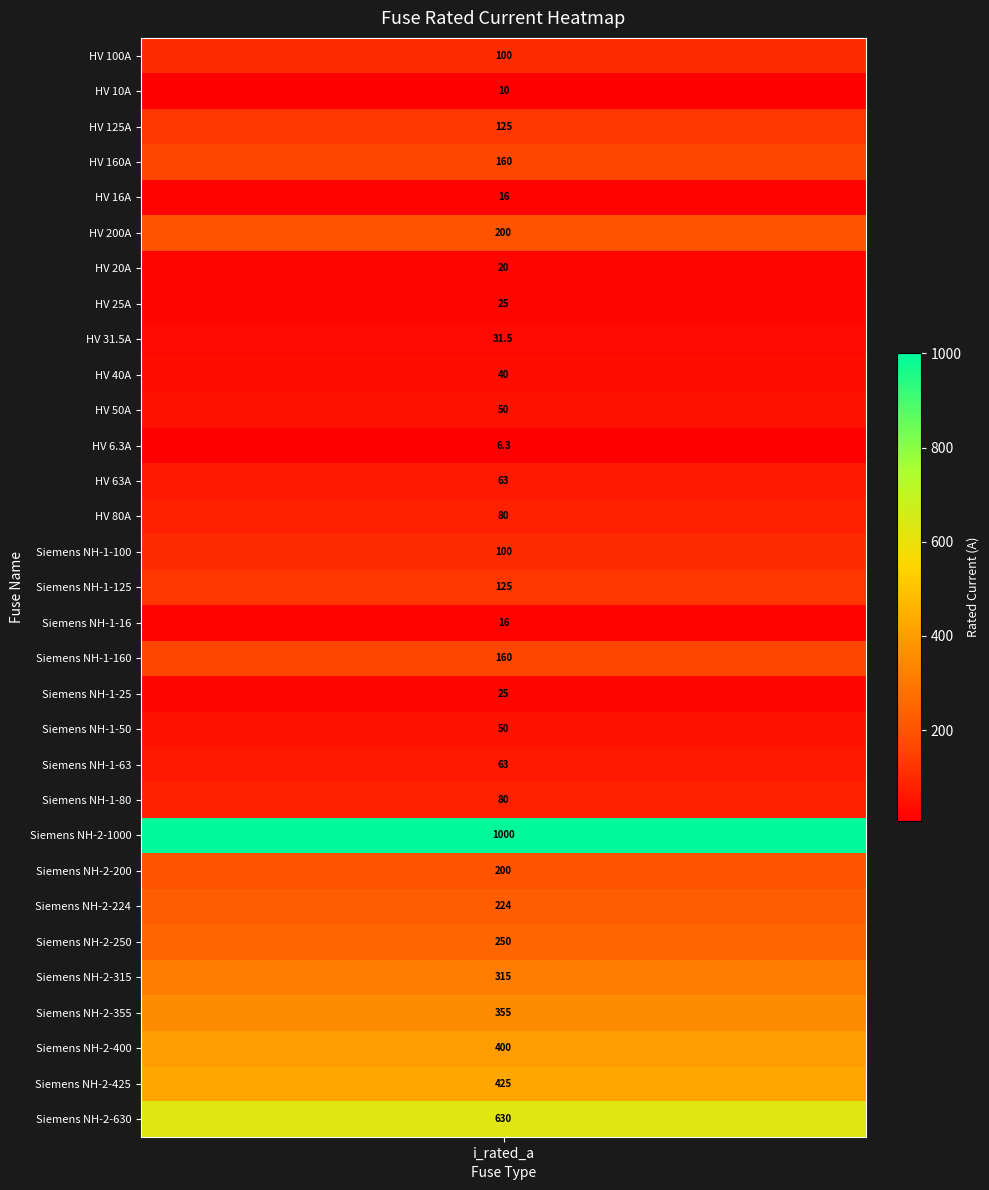

List the labels in order of value, largest first.

Siemens NH-2-1000, Siemens NH-2-630, Siemens NH-2-425, Siemens NH-2-400, Siemens NH-2-355, Siemens NH-2-315, Siemens NH-2-250, Siemens NH-2-224, HV 200A, Siemens NH-2-200, HV 160A, Siemens NH-1-160, HV 125A, Siemens NH-1-125, HV 100A, Siemens NH-1-100, HV 80A, Siemens NH-1-80, HV 63A, Siemens NH-1-63, HV 50A, Siemens NH-1-50, HV 40A, HV 31.5A, HV 25A, Siemens NH-1-25, HV 20A, HV 16A, Siemens NH-1-16, HV 10A, HV 6.3A